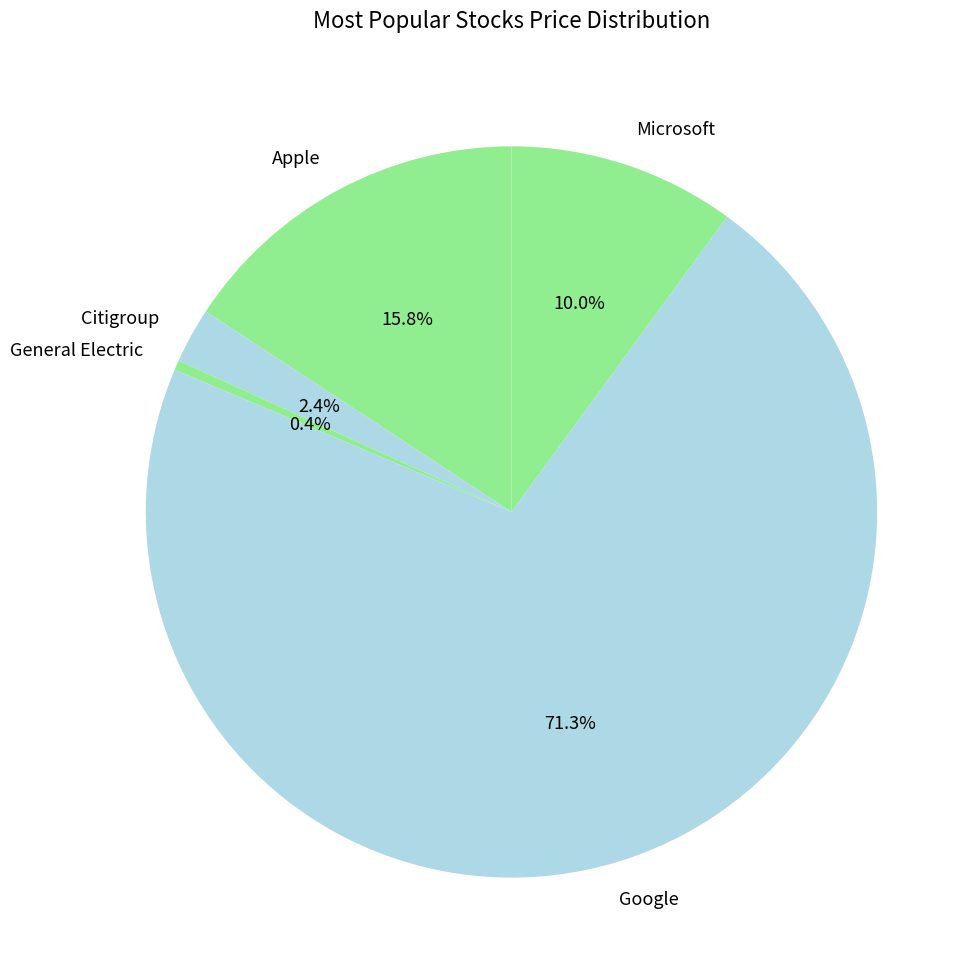

Between Apple and Google, which is larger?

Google